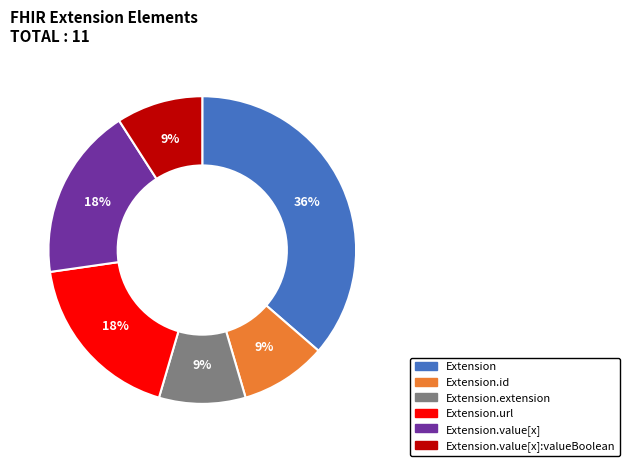

To the nearest percent, what is the difference between the largest and smallest slice percentages?

27%